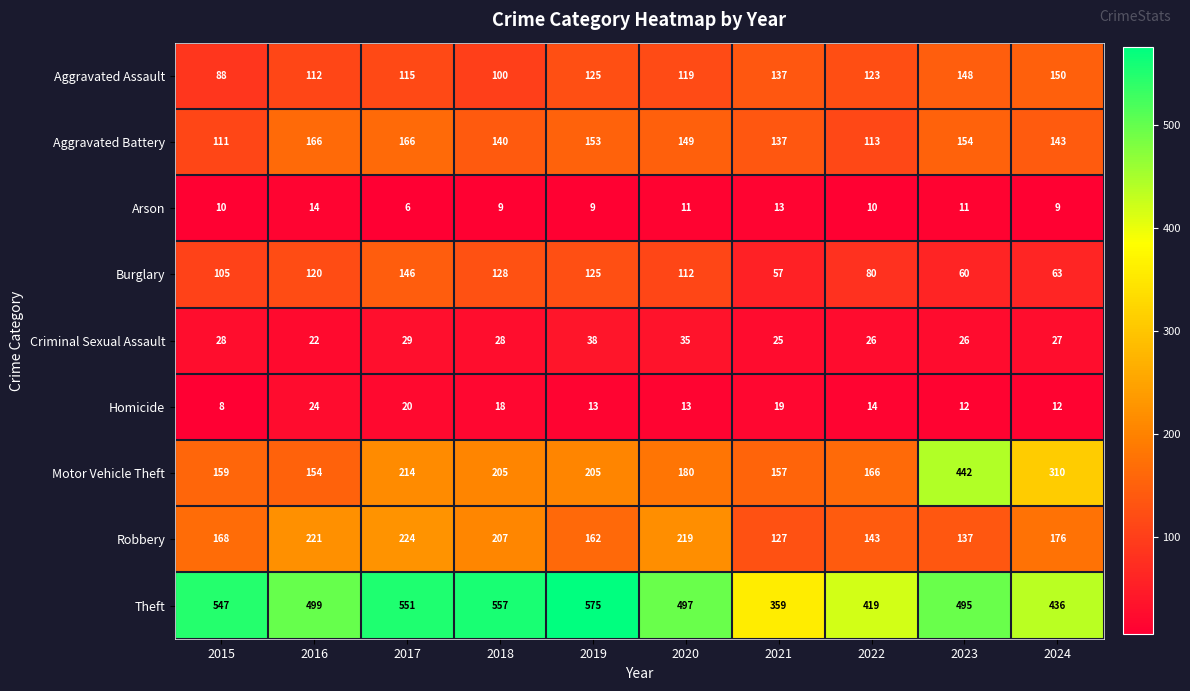

Which series has the largest range (max minus min)?

Motor Vehicle Theft